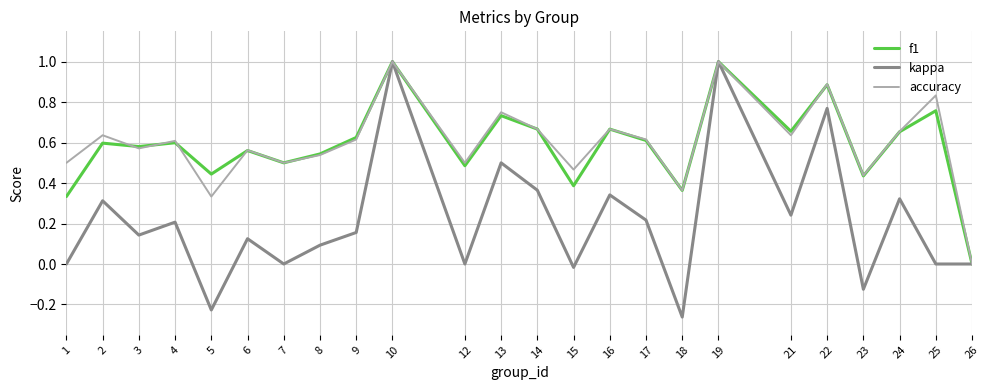

What is the total value across all series at 10?

3.0